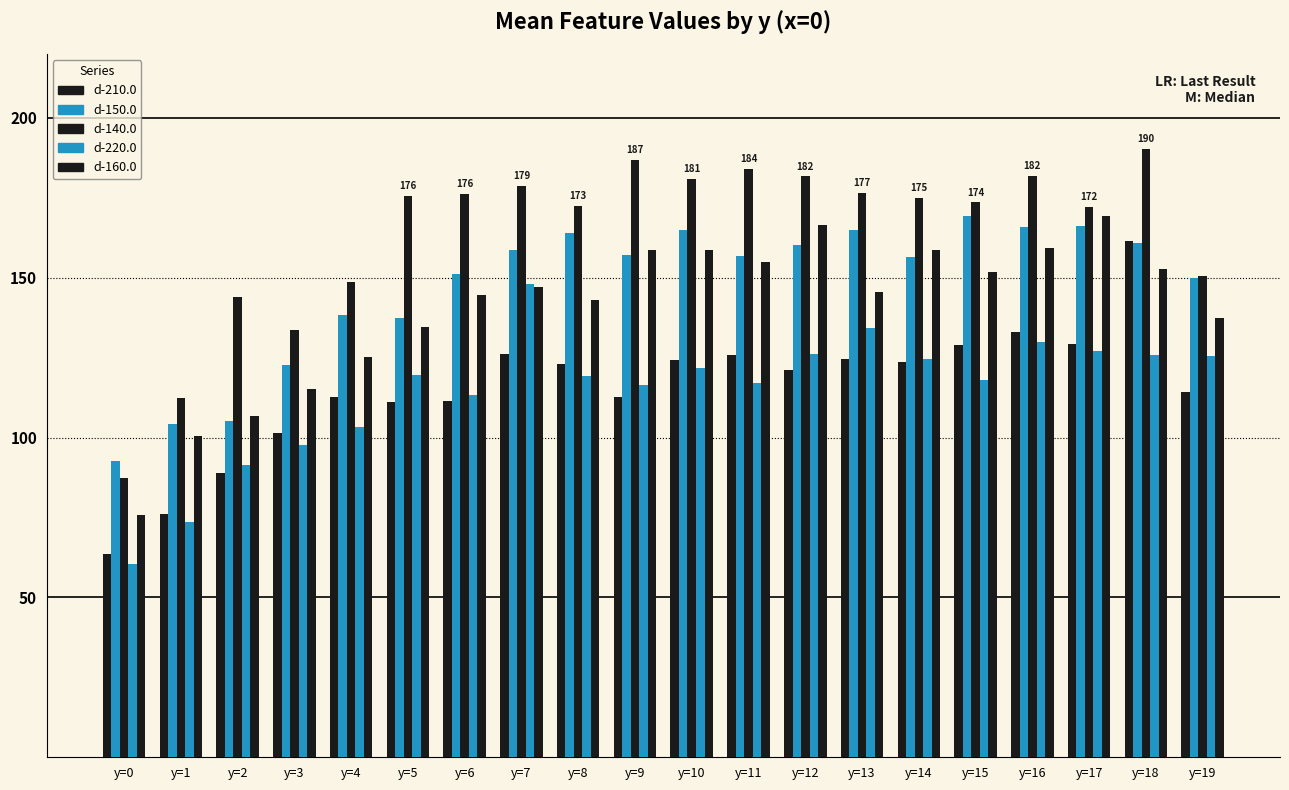

What is the value of the d-140.0 bar at the 19th from the left?

190.2